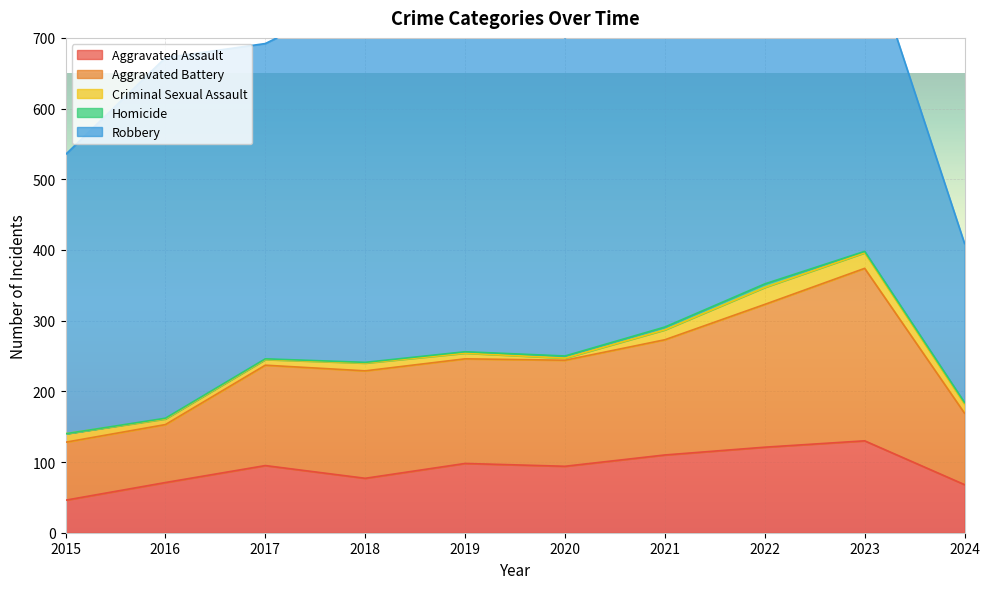

Is it true that Homicide equals 1 at 2018?

True